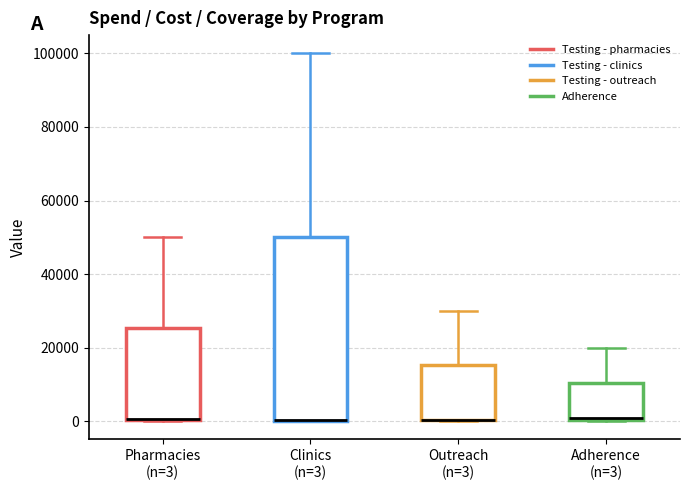

Comparing the boxes themselves (not the whiskers), which one is the tallest?

Clinics (n=3)